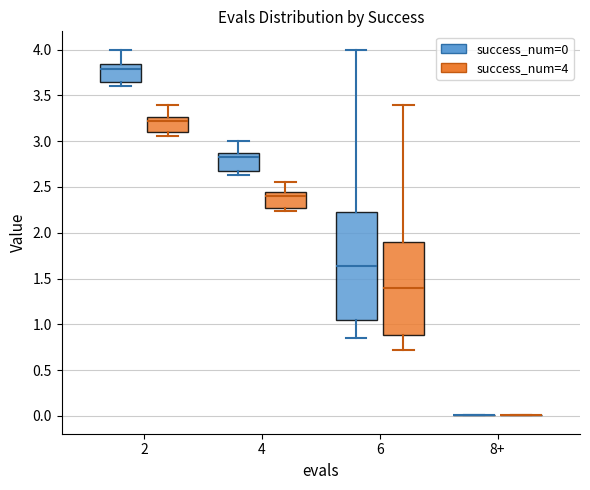

Comparing the boxes themselves (not the whiskers), which one is the tallest?

6 (success_num=0)